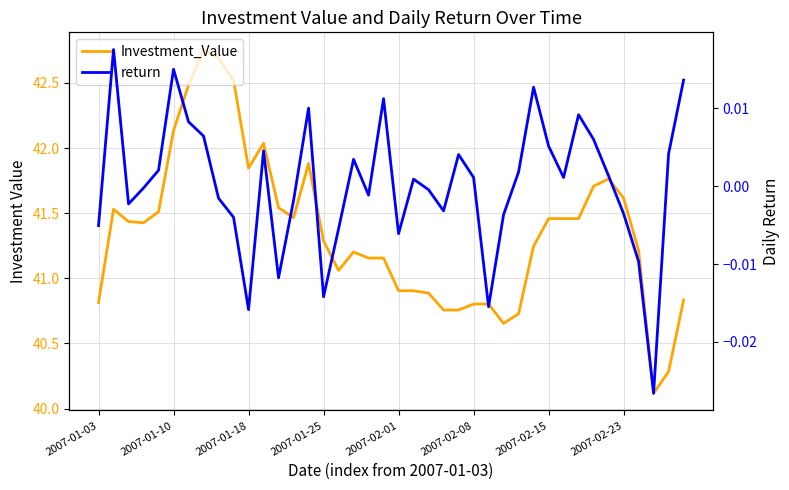

True or false: Investment_Value and return cross at least once.

False